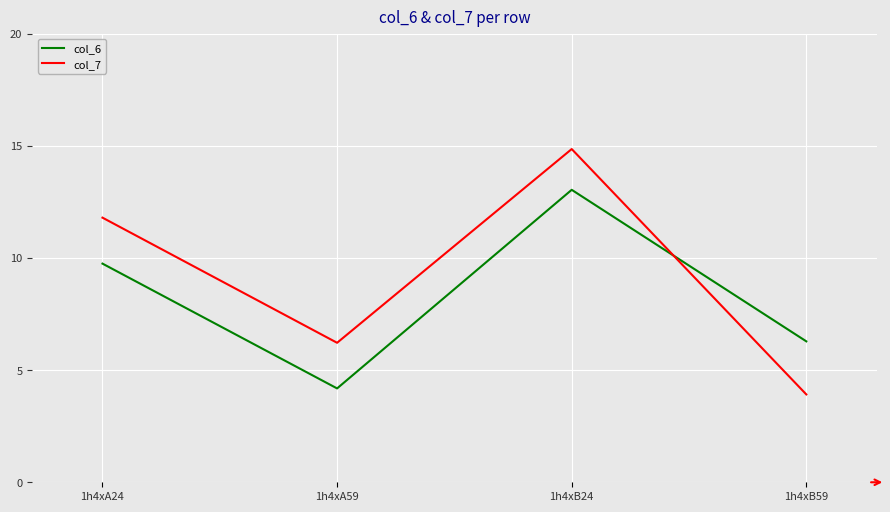

The value of col_7 at 1h4xA24 is 11.8. True or false?

True